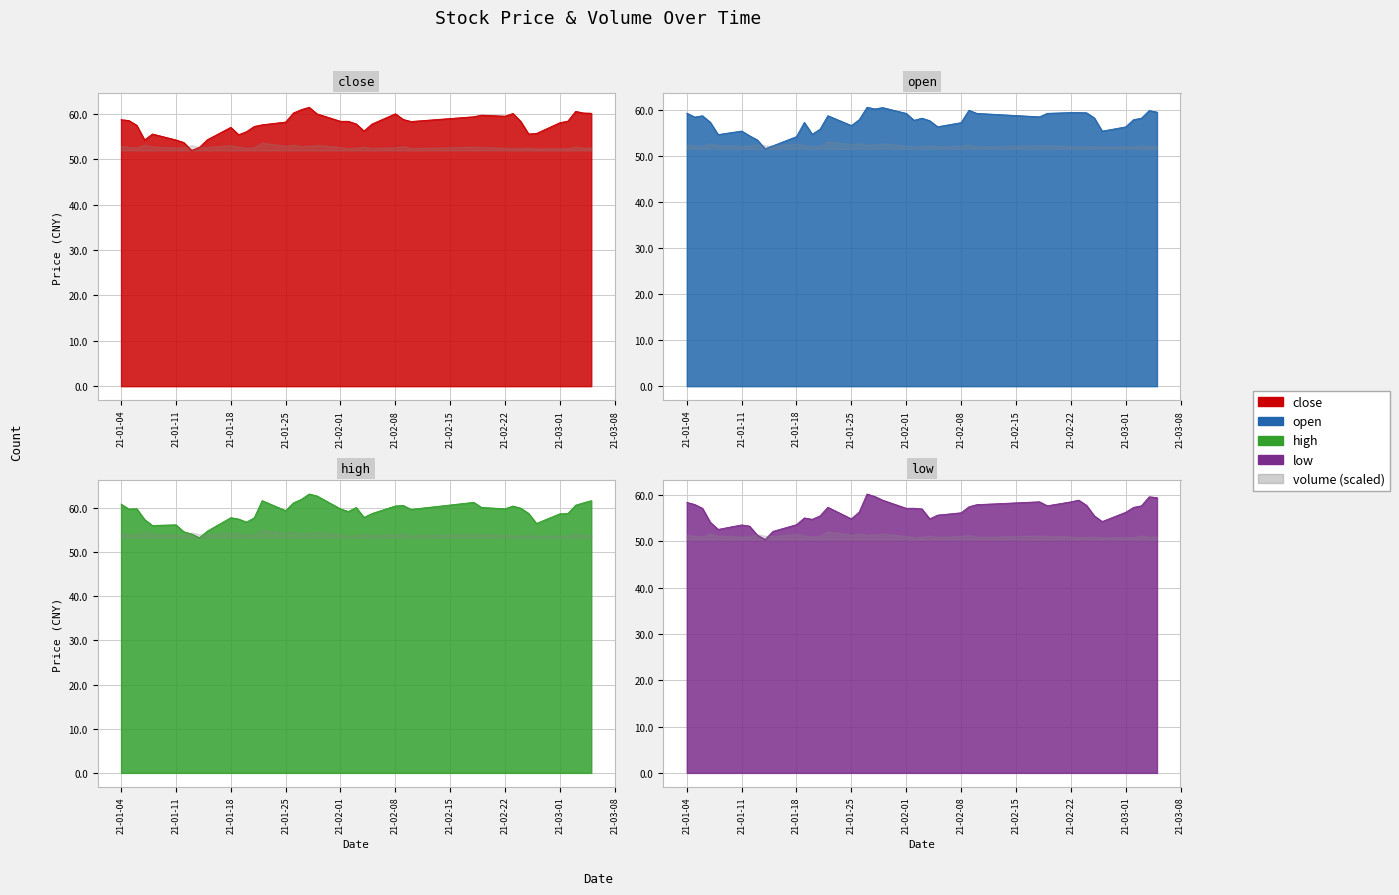

What is the label of the 39th point from the right?

2021-01-05